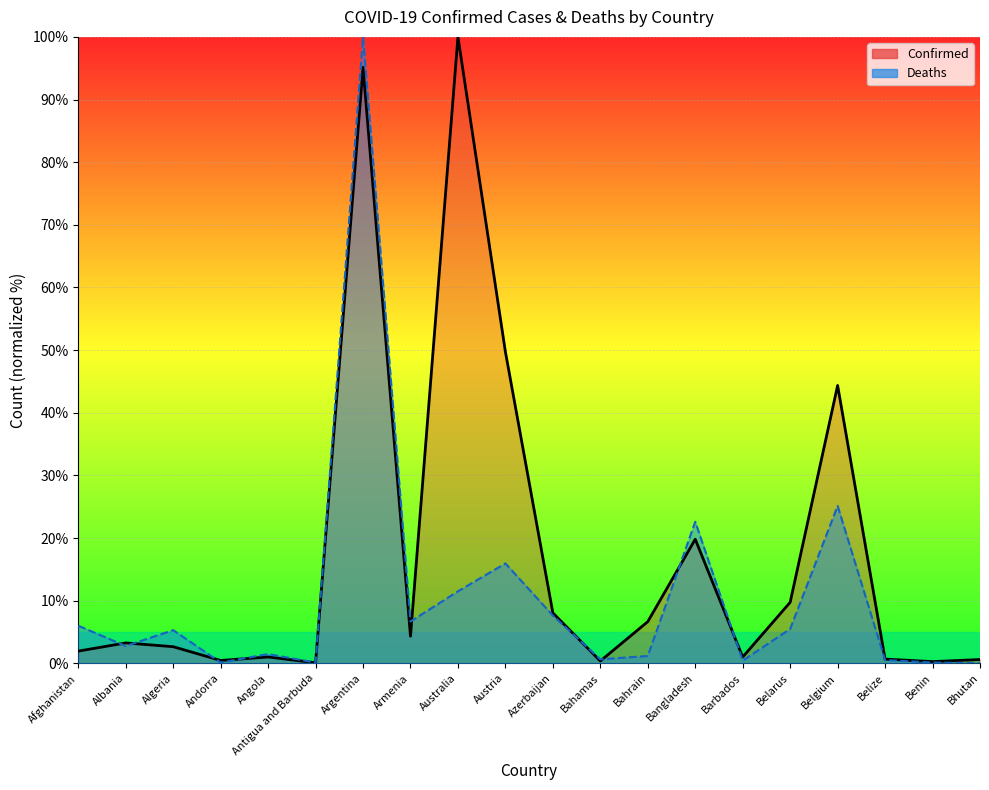

At which label does Deaths (line) first exceed 5?

Afghanistan